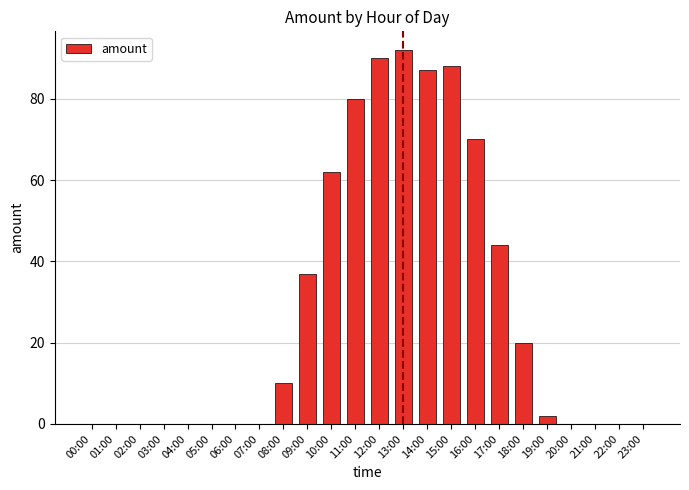

What is the sum of all values?

682